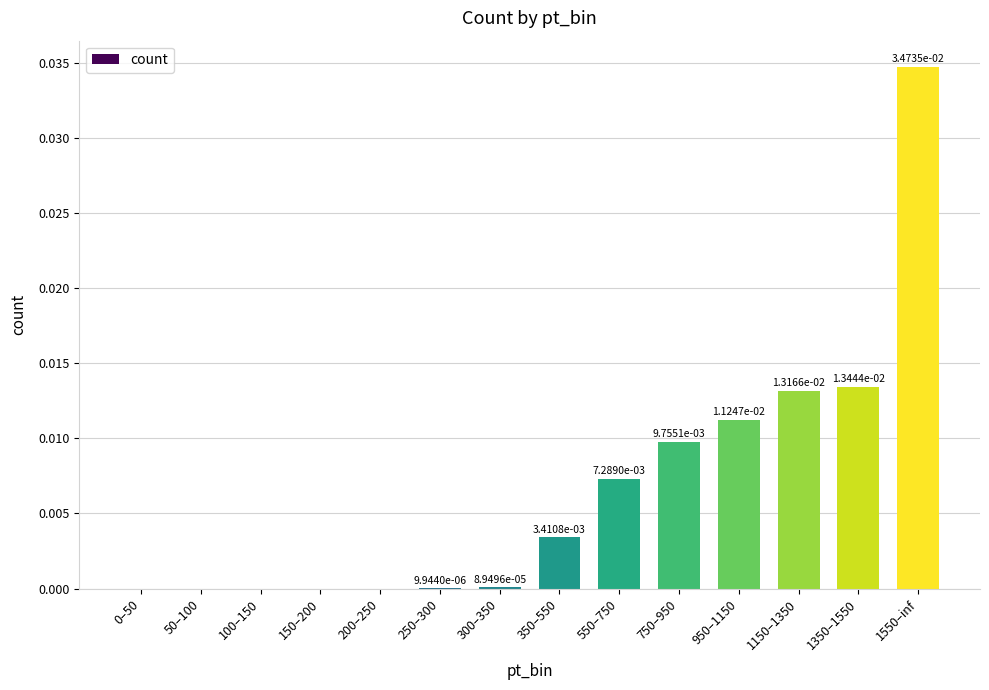

Which has a higher value, 100–150 or 750–950?

750–950